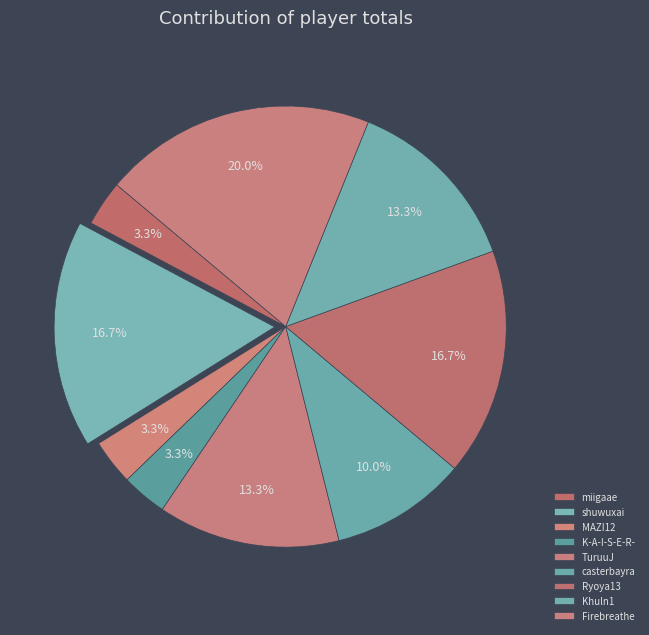

To the nearest percent, what is the combined percentage of miigaae and TuruuJ?

17%